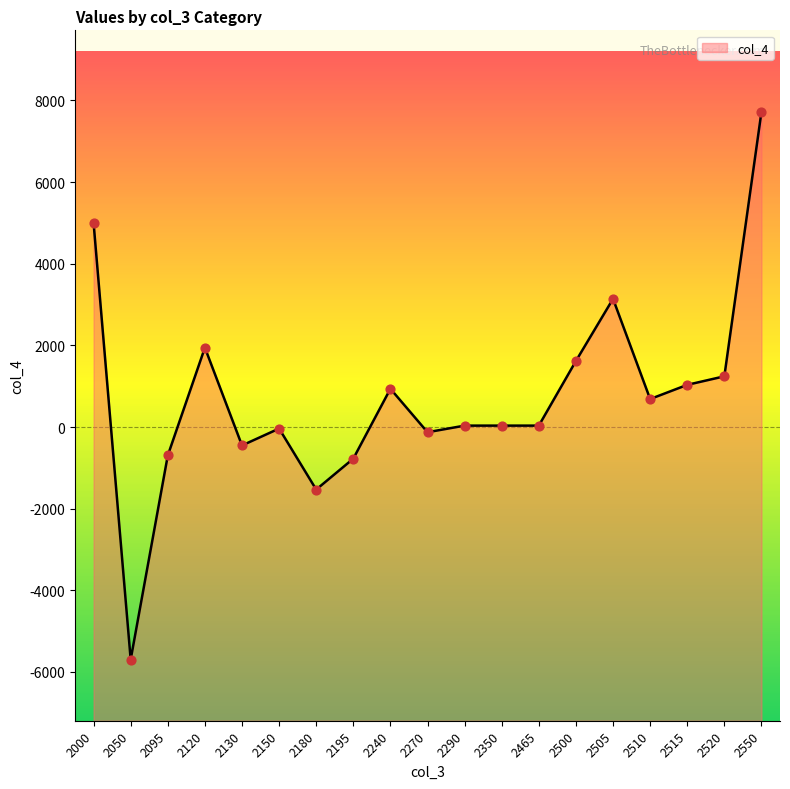

What is the ratio of the value at 2510 to the value at 2505?

0.2